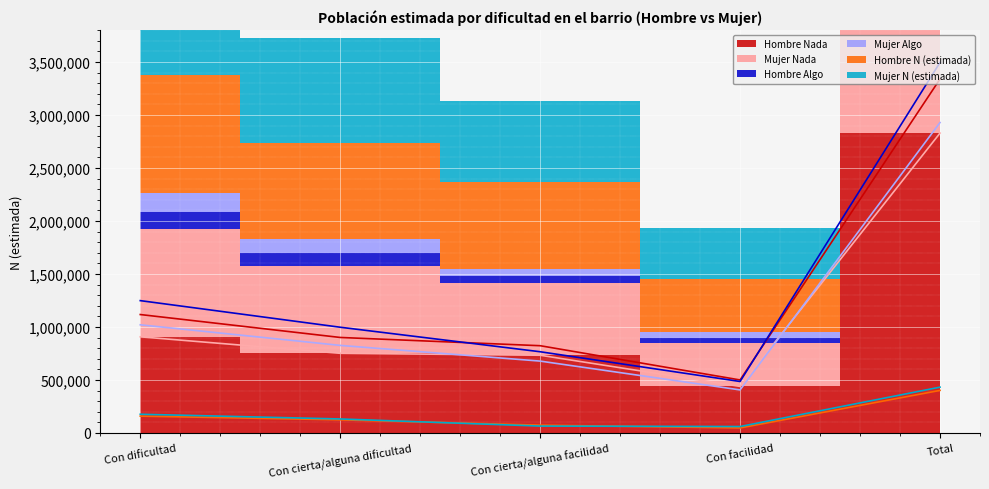

True or false: Hombre N (estimada) and Hombre Algo cross at least once.

False